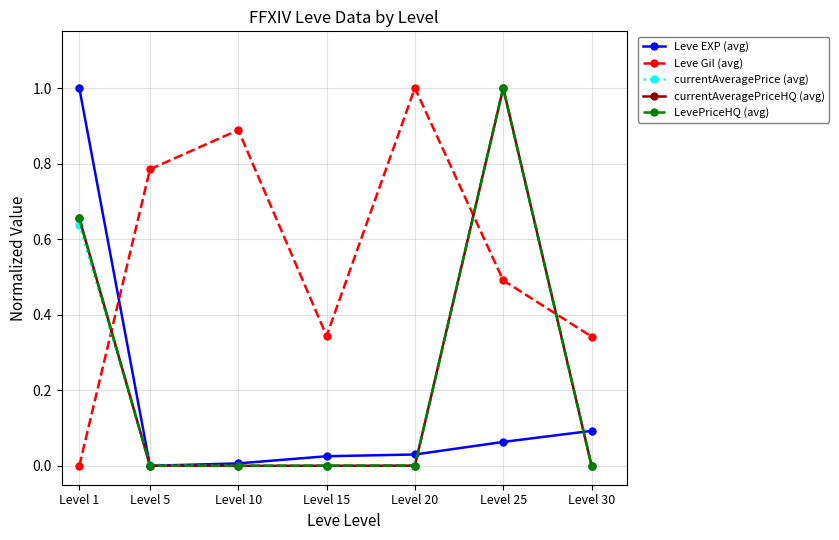

Which series has the largest total across all categories?

Leve Gil (avg)